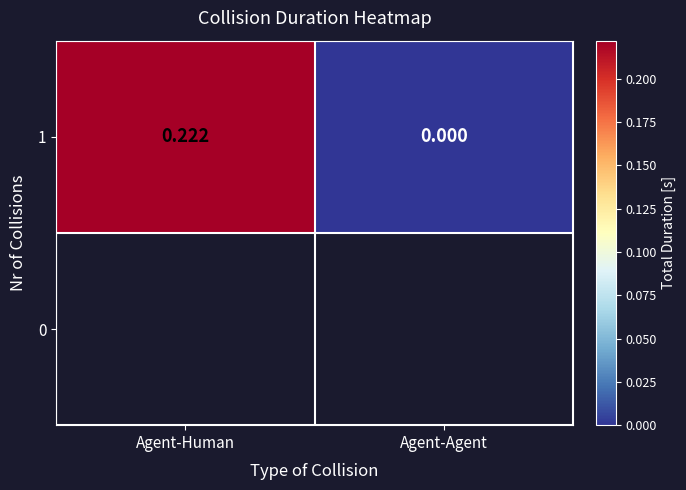

Where is the data nearest to the value 0?

Agent-Agent